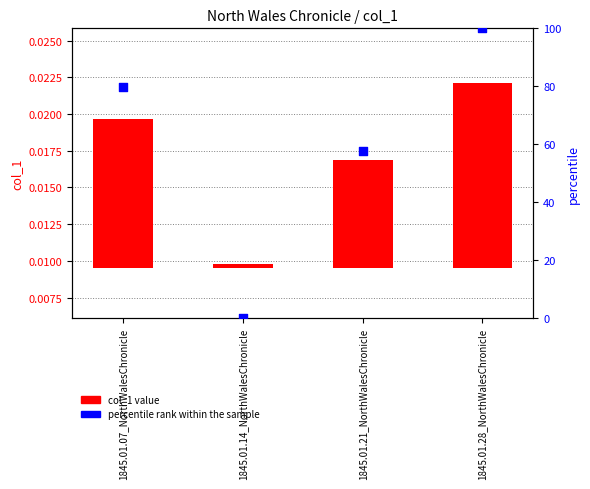

What is the total value across all series at 1845.01.21_NorthWalesChronicle?

57.5